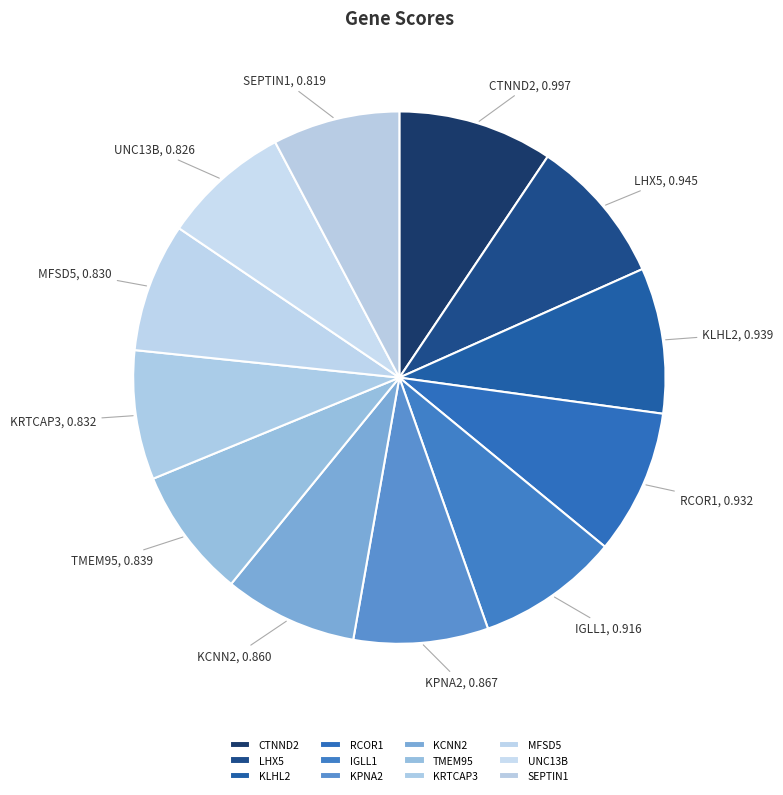

Does KCNN2 account for over 50% of the chart?

No